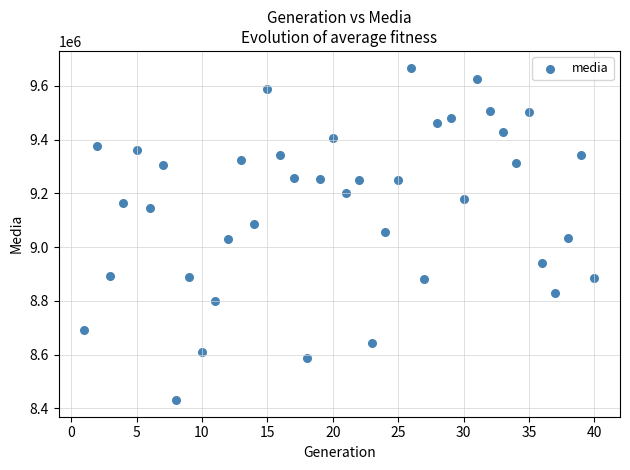

What is the range of Y values (max minus min)?

1236701.1